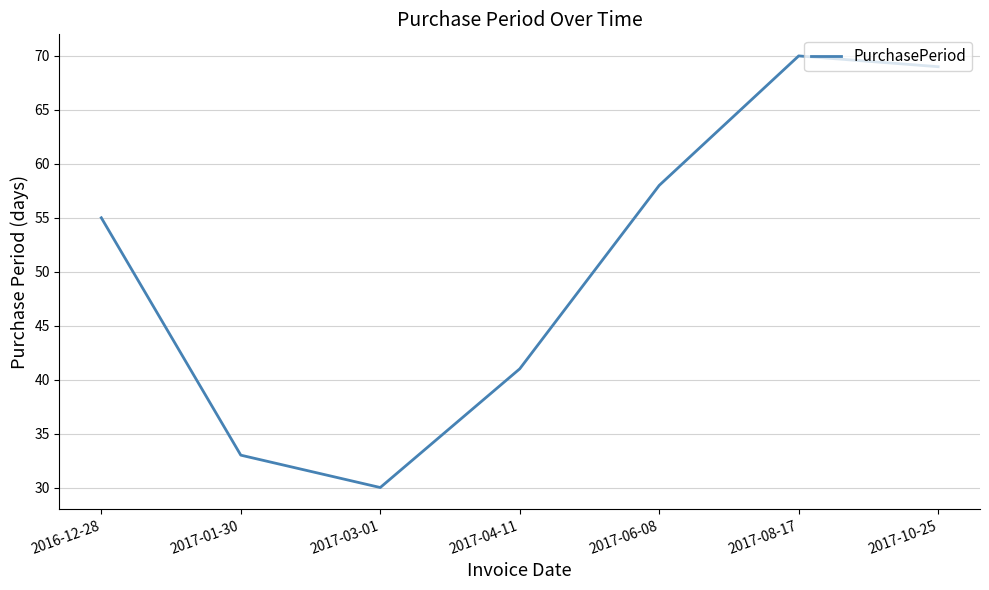

What is the ratio of the value at 2017-01-30 to the value at 2017-08-17?

0.5